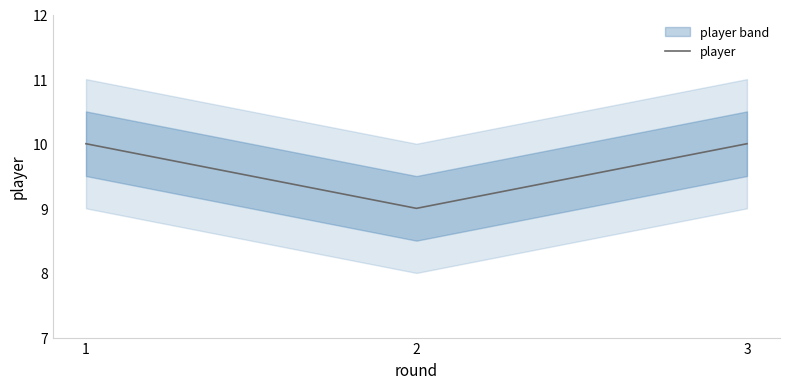

Reading left to right, what are all the values shown in this chart?

10	9	10